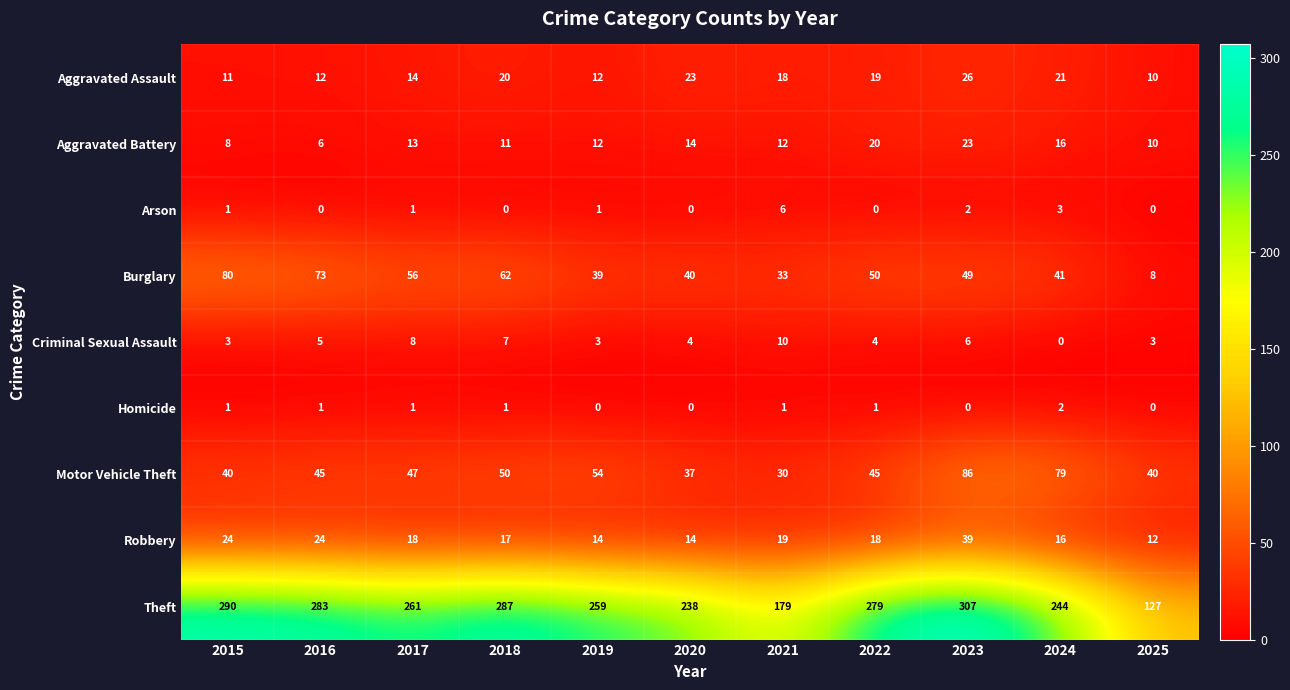

True or false: Theft has a value of 259 at 2019.

True